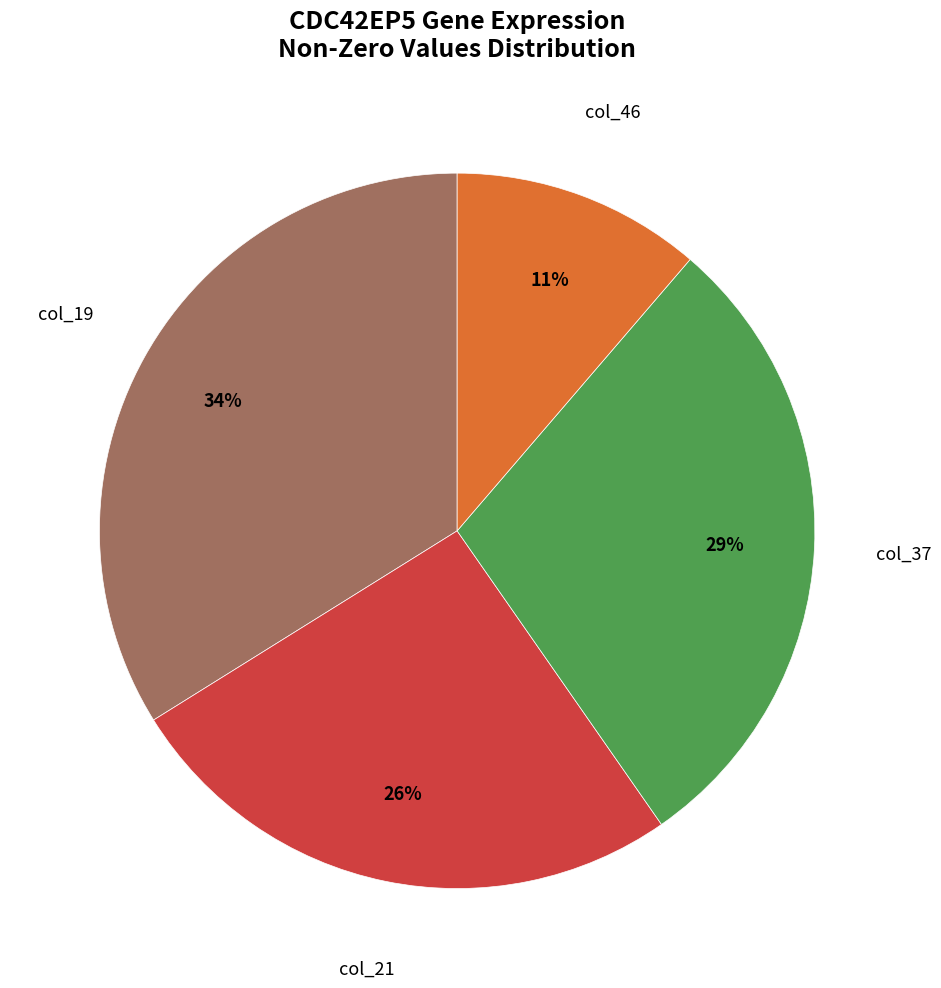

Is there a majority slice in this chart?

No